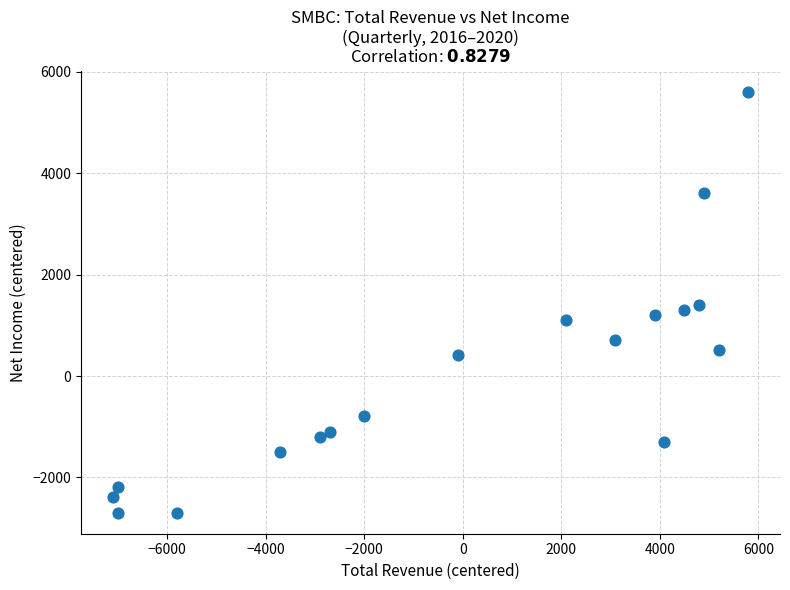

What is the range of Y values (max minus min)?

8300.0